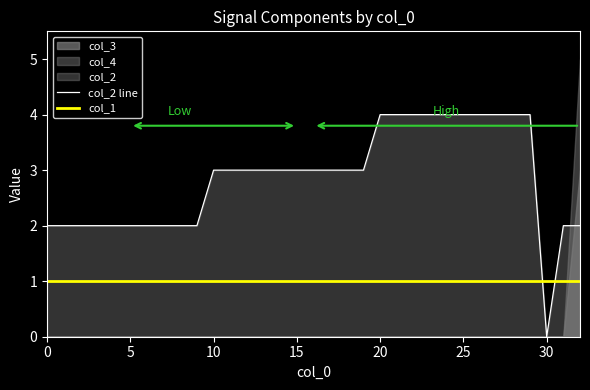

After their last crossing, which series has the higher values: col_1 or col_2 line?

col_2 line